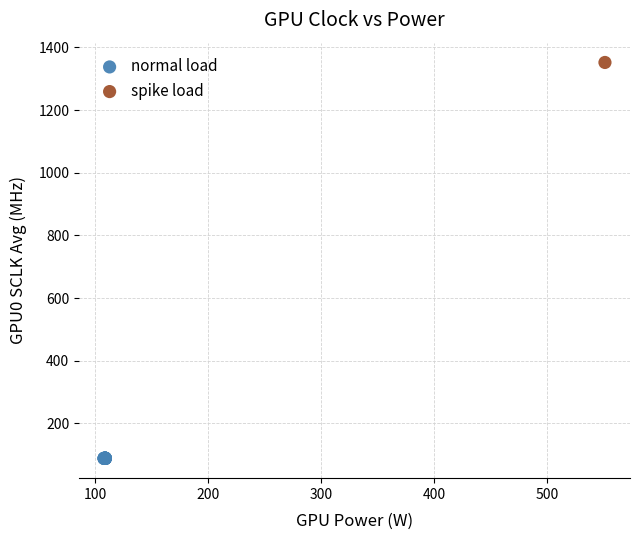

What are all the series names shown in the legend?

normal load, spike load